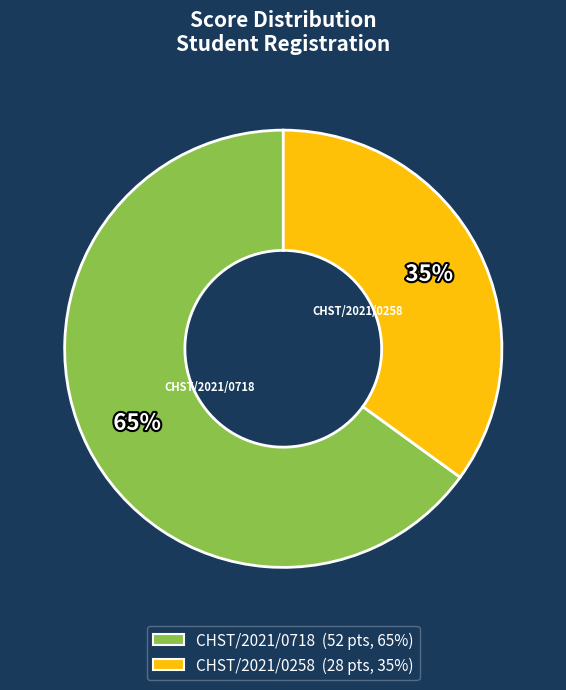

Do CHST/2021/0718 and CHST/2021/0258 together represent more than half of the pie?

Yes